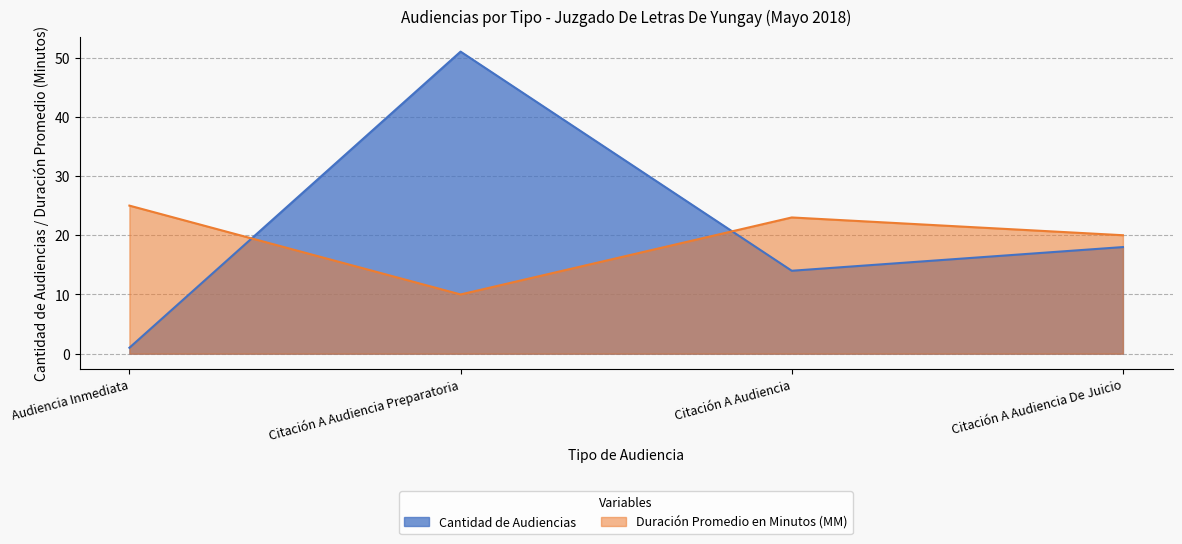

Reading left to right, transcribe all the data shown in this chart.

Cantidad de Audiencias: 1	51	14	18
Duración Promedio en Minutos (MM): 25	10	23	20